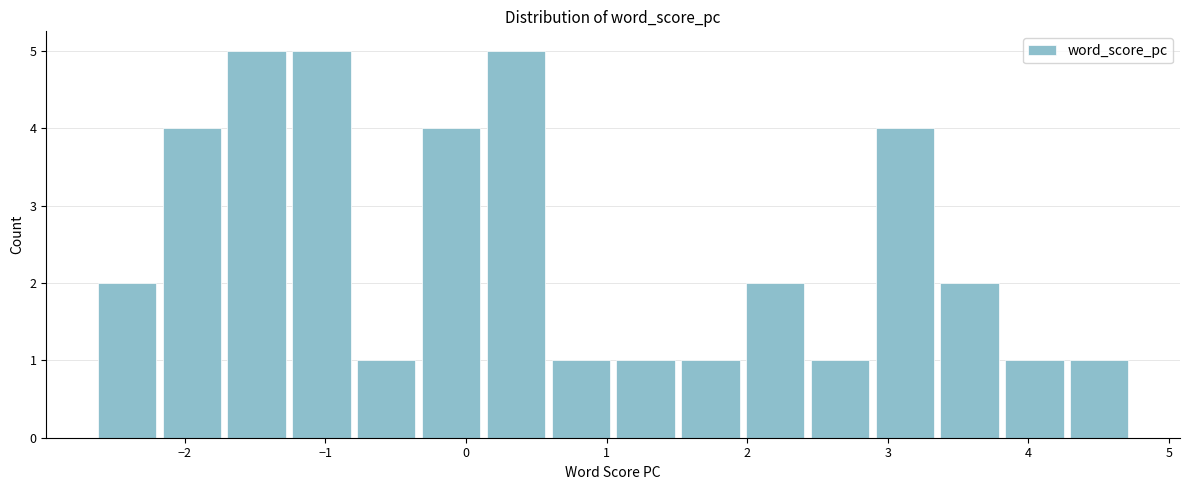

Reading left to right, transcribe this chart: for each bar, give the range it covers on the x-axis and its height. Neither the bar edges nor the heights are printed on the chart, so give them approximately, as read against the axes.

-2.6 to -2.2: 2
-2.2 to -1.7: 4
-1.7 to -1.3: 5
-1.3 to -0.8: 5
-0.8 to -0.3: 1
-0.3 to 0.1: 4
0.1 to 0.6: 5
0.6 to 1.0: 1
1.0 to 1.5: 1
1.5 to 2.0: 1
2.0 to 2.4: 2
2.4 to 2.9: 1
2.9 to 3.4: 4
3.4 to 3.8: 2
3.8 to 4.3: 1
4.3 to 4.7: 1